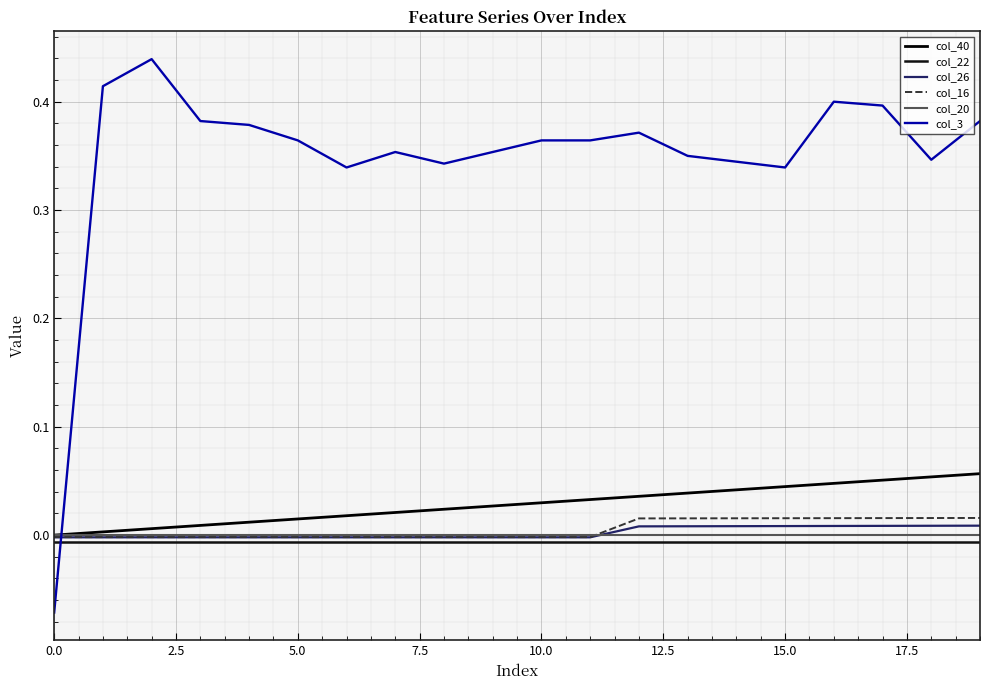

How many col_16 values are between 0 and 1?

8